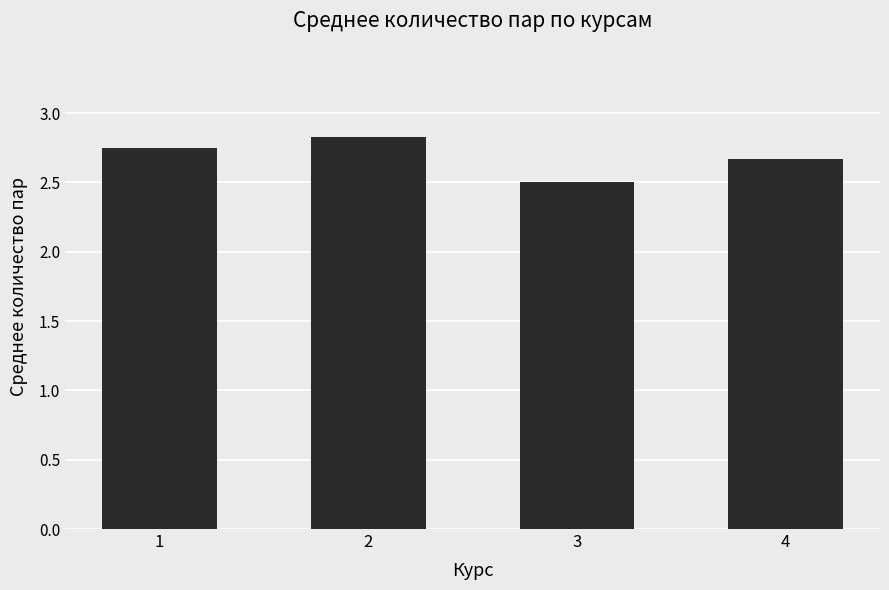

The chart shows a value of 1.5 at 4. True or false?

False